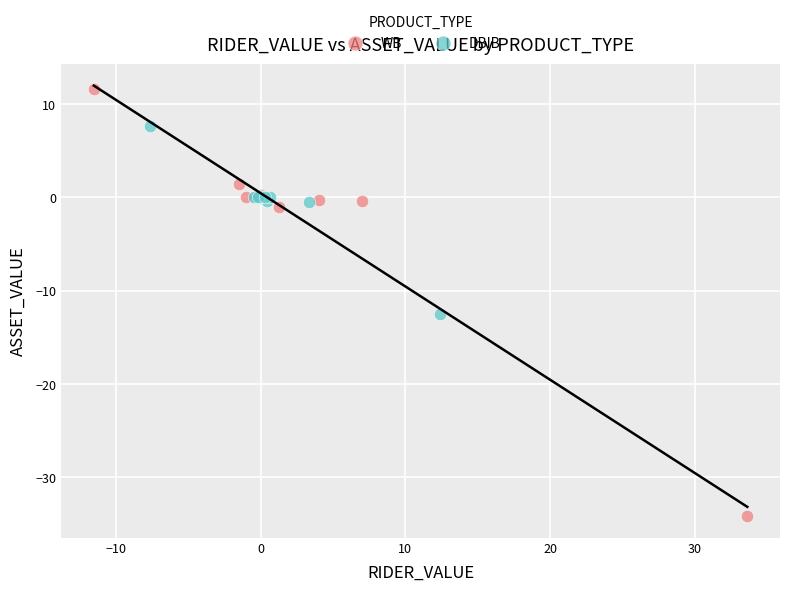

What are all the series names shown in the legend?

WB, DBIB